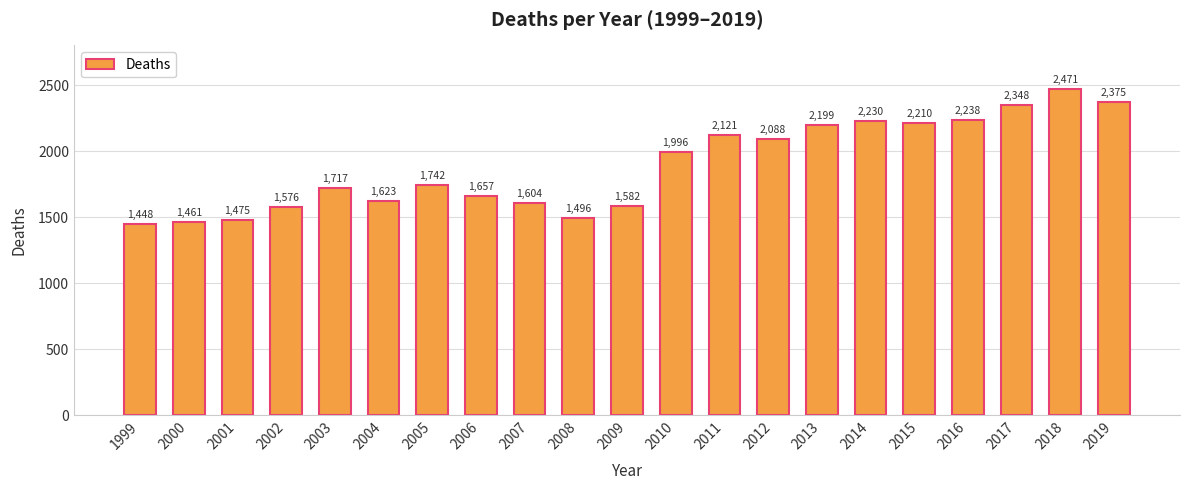

What is the value of the 15th bar from the left?

2199